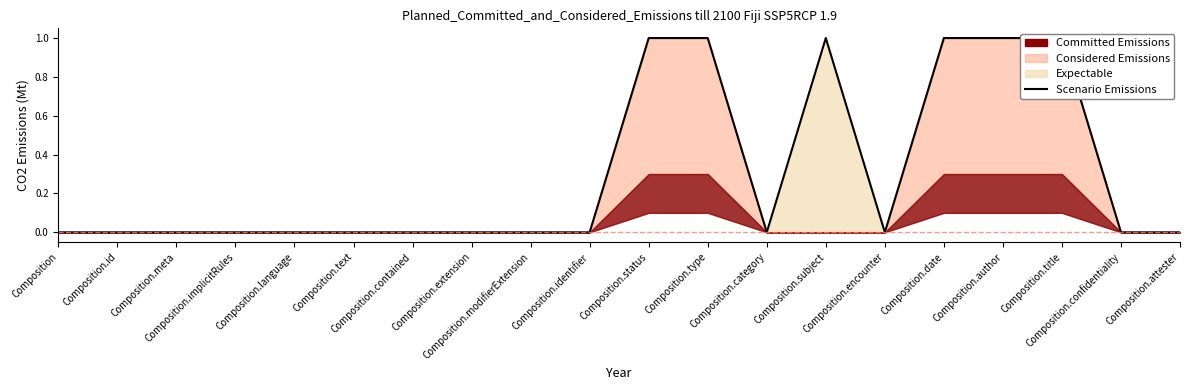

Reading left to right, extract all data points from this chart.

0	0	0	0	0	0	0	0	0	0	1	1	0	1	0	1	1	1	0	0